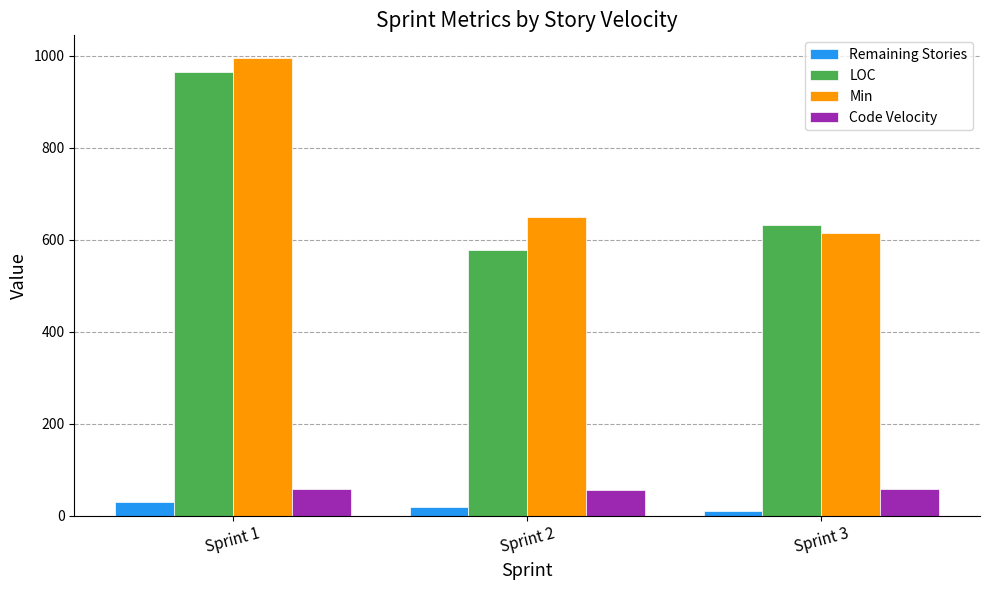

At which category is the sum across all series the highest?

Sprint 1